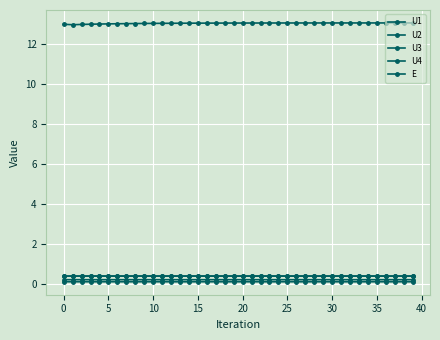

What is the minimum value for U4?

0.2